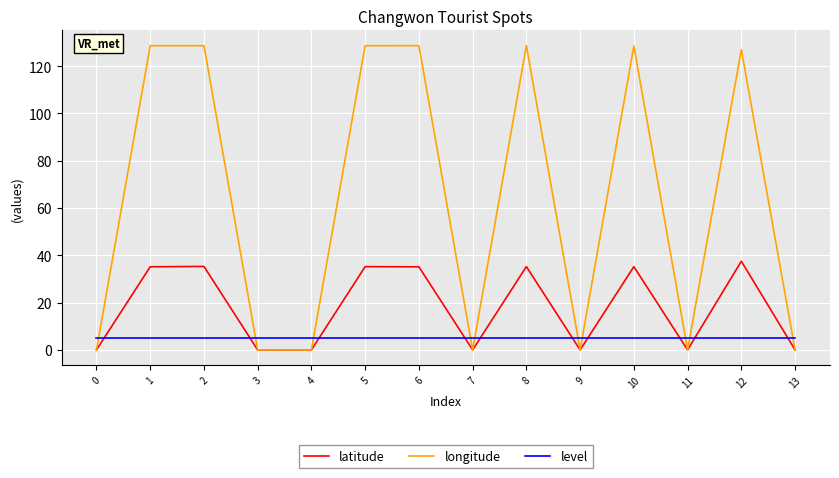

What is the highest value of the longitude series?

128.7